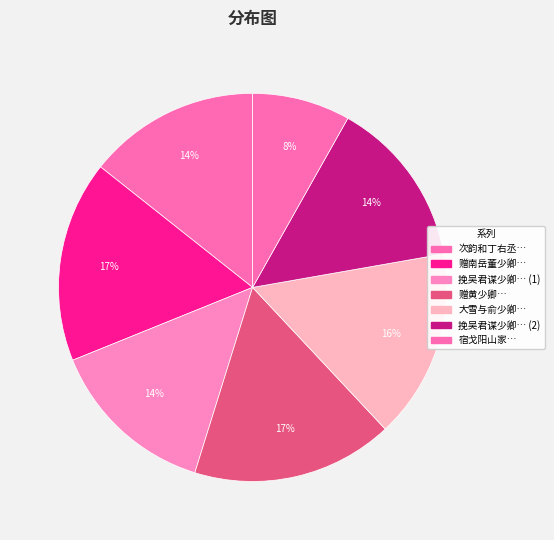

How many slices are in this pie chart?

7